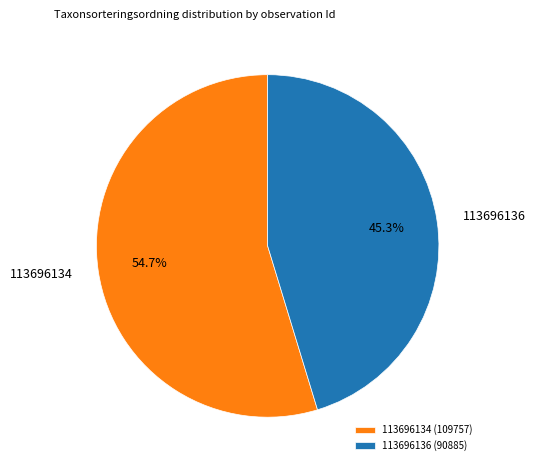

To the nearest percent, what is the average slice percentage?

50%